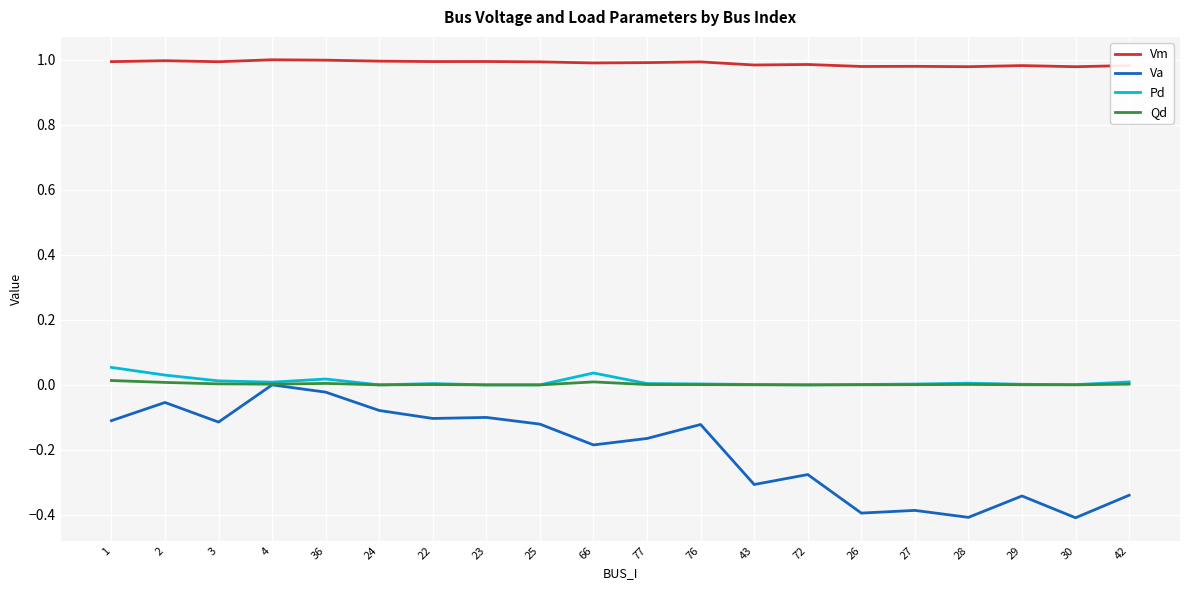

True or false: Va and Vm cross at least once.

False